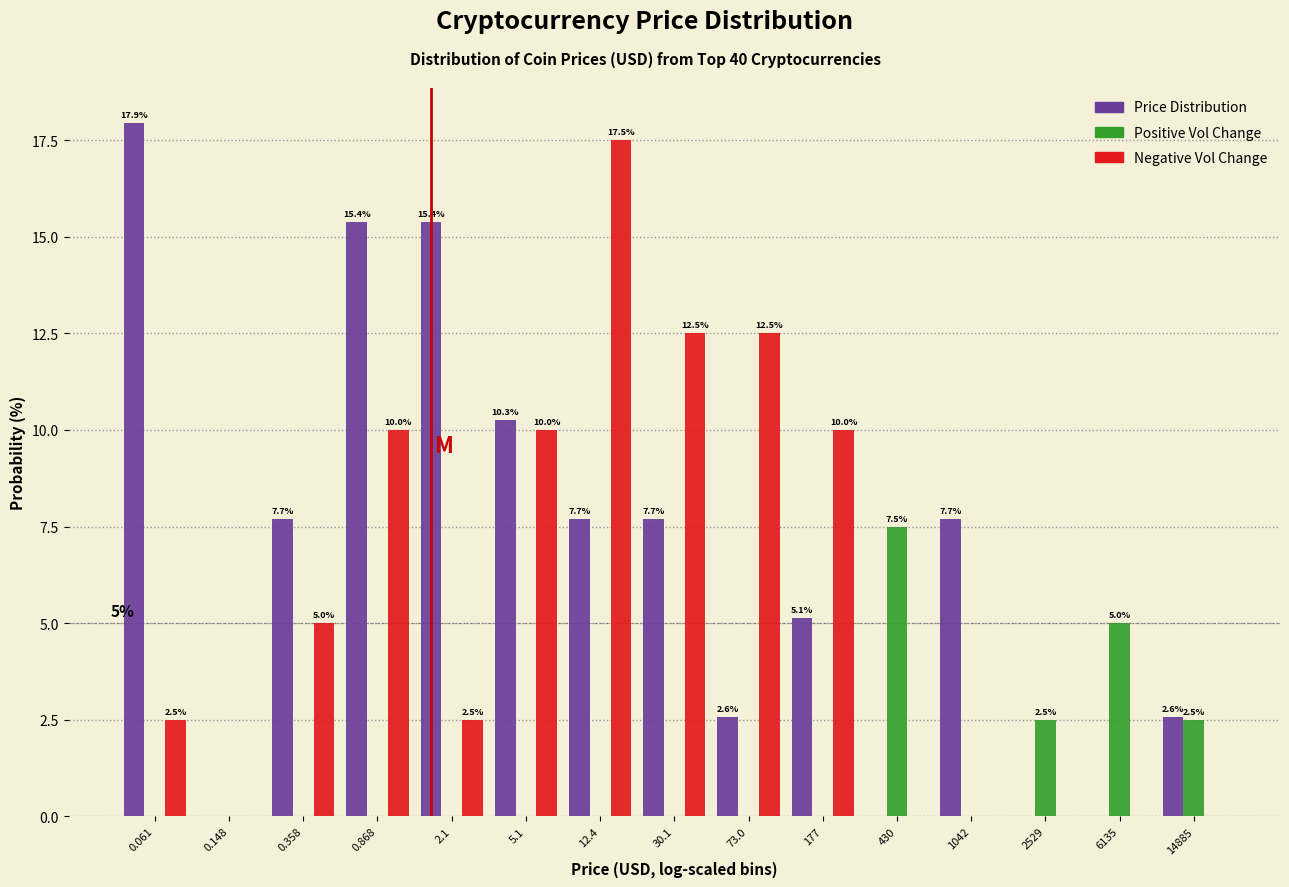

What is the maximum value shown in the chart?

17.9